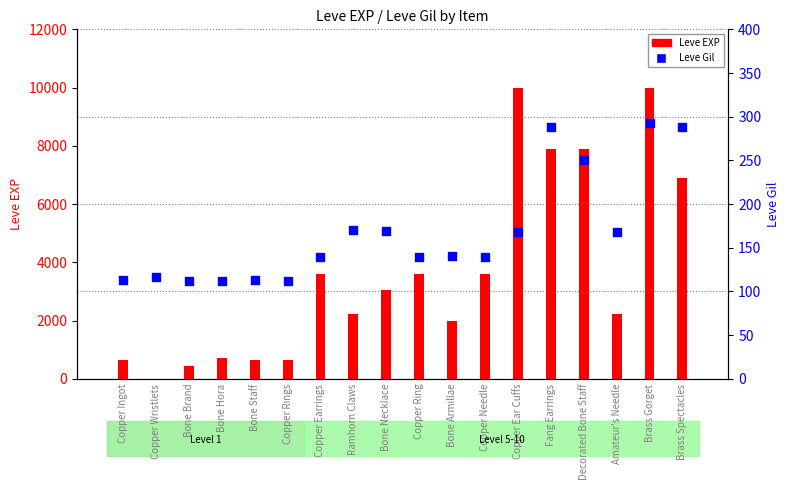

Which series has the widest spread of Y values?

Leve EXP